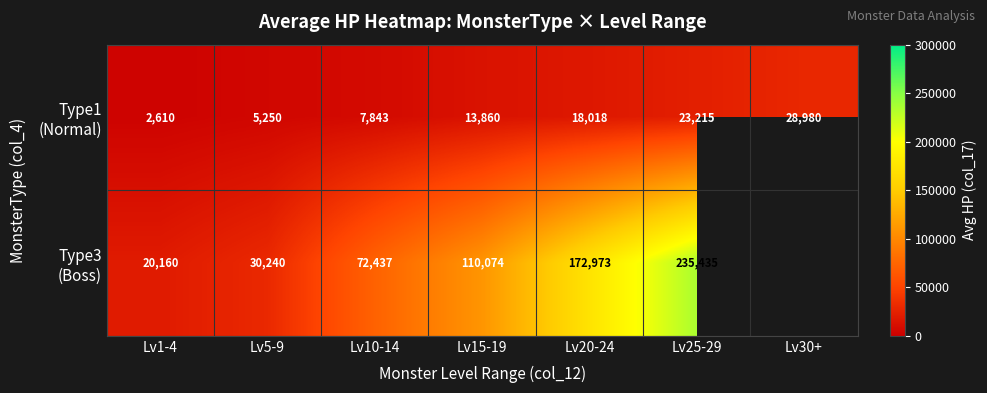

What is the difference between the highest and lowest values at Lv10-14?

64594